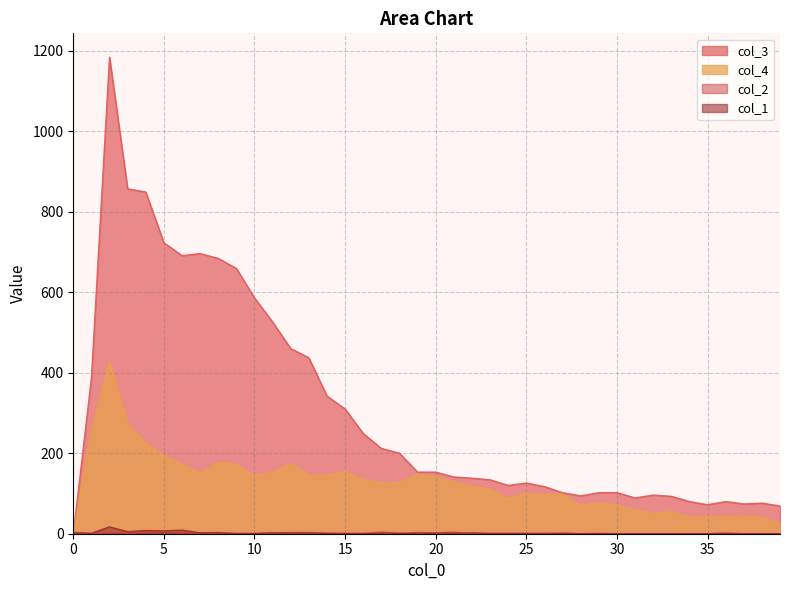

Does the chart display data point markers on the line(s)?

No